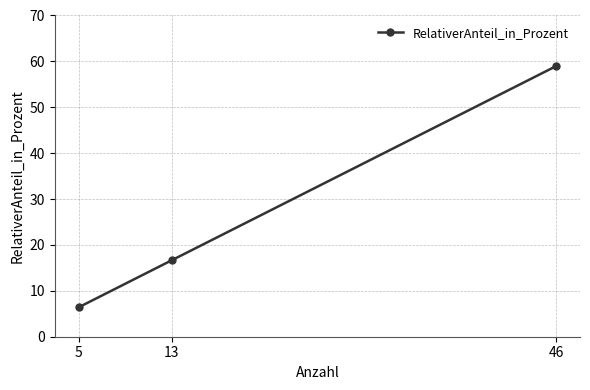

Reading left to right, list all the values displayed in this chart.

6.4	16.7	59.0